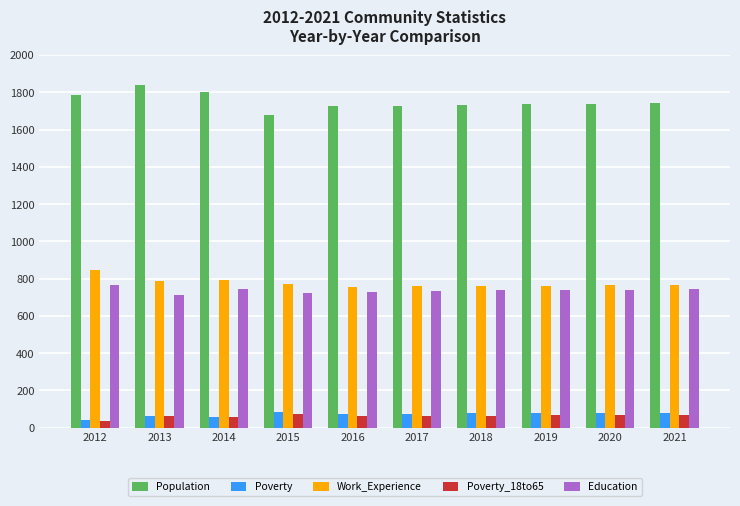

What is the maximum value shown in the chart?

1840